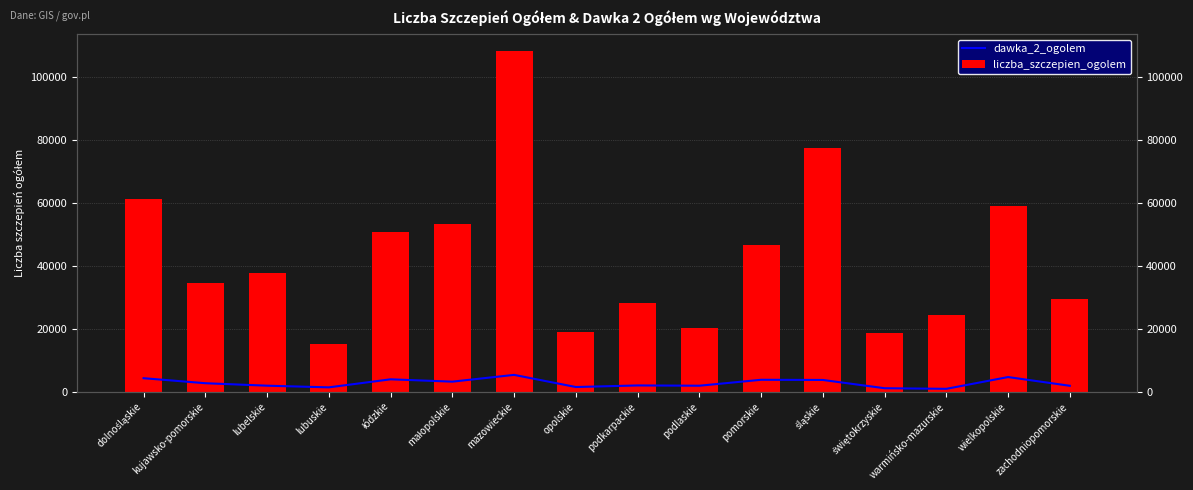

The value of liczba_szczepien_ogolem at pomorskie is 46755. True or false?

True